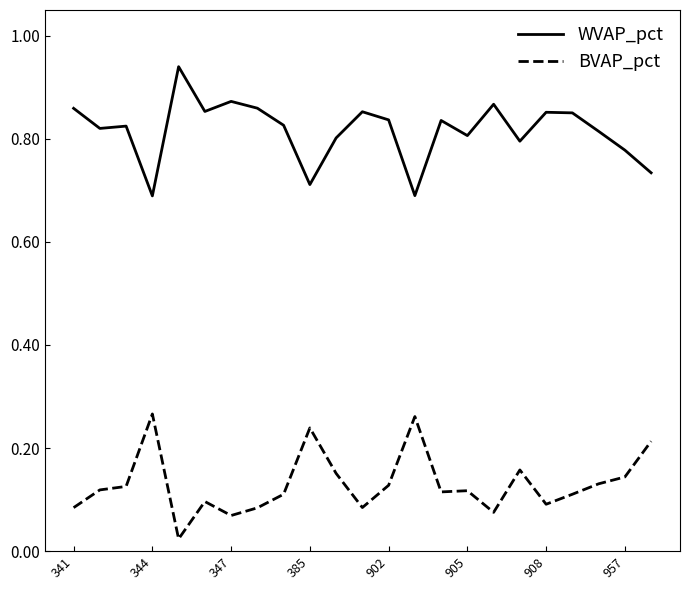

True or false: BVAP_pct and WVAP_pct intersect in this chart.

False